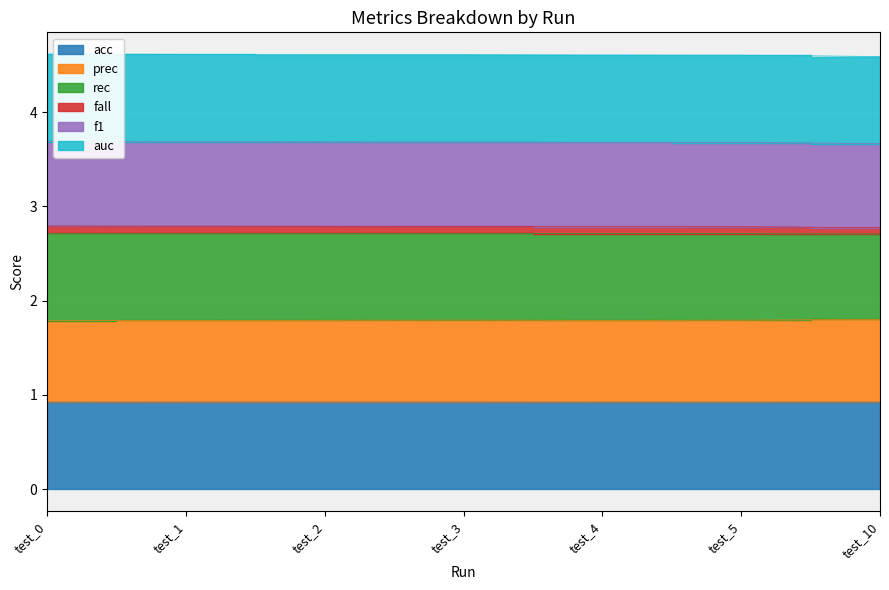

What is the value of the rec point at the 2nd from the left?

2.8